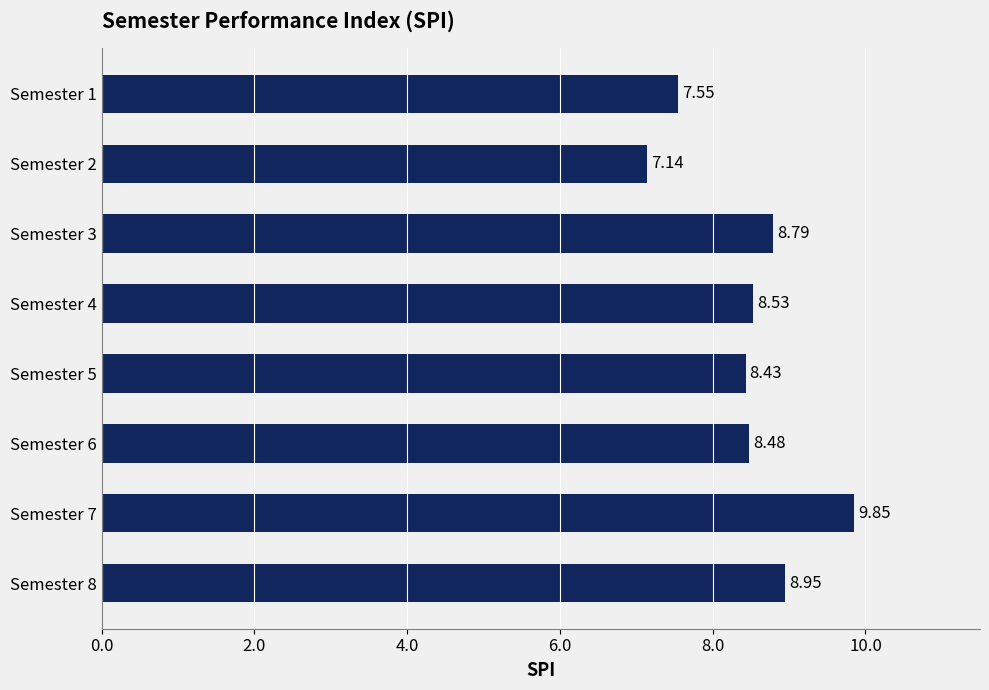

Are the bars horizontal?

Yes